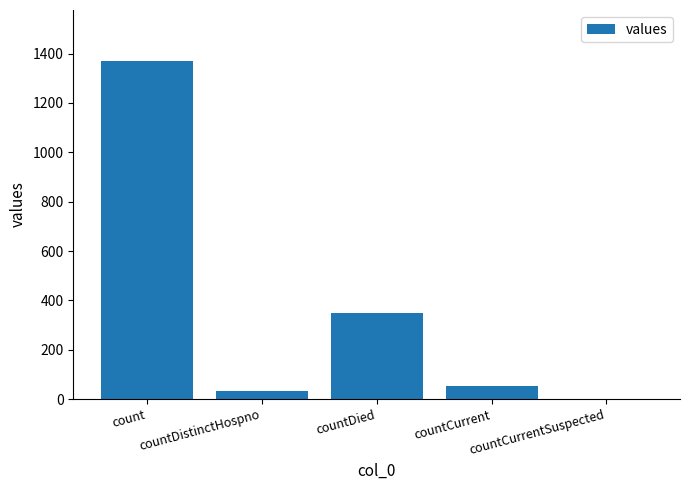

The chart shows a value of 349 at countDied. True or false?

True